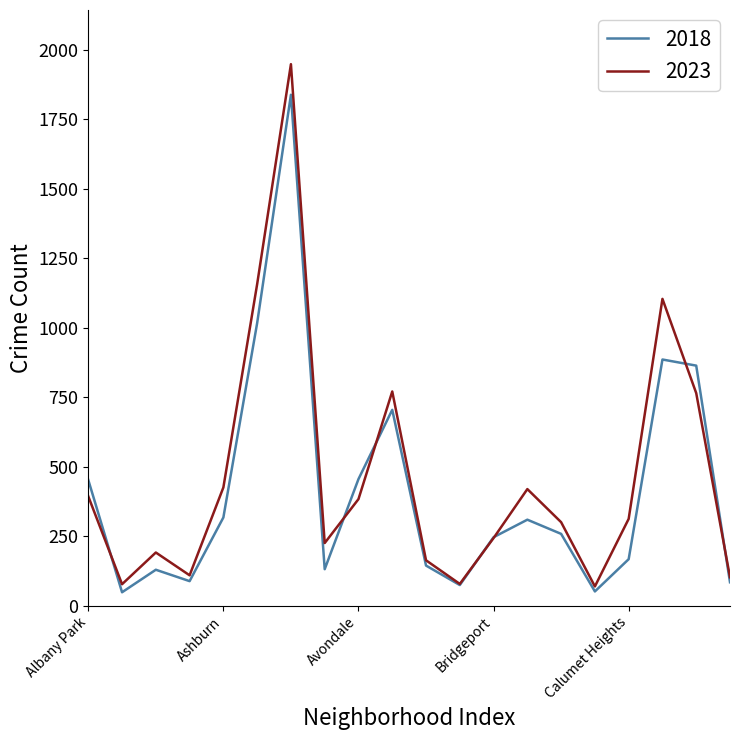

What is the maximum value for 2018?

1838